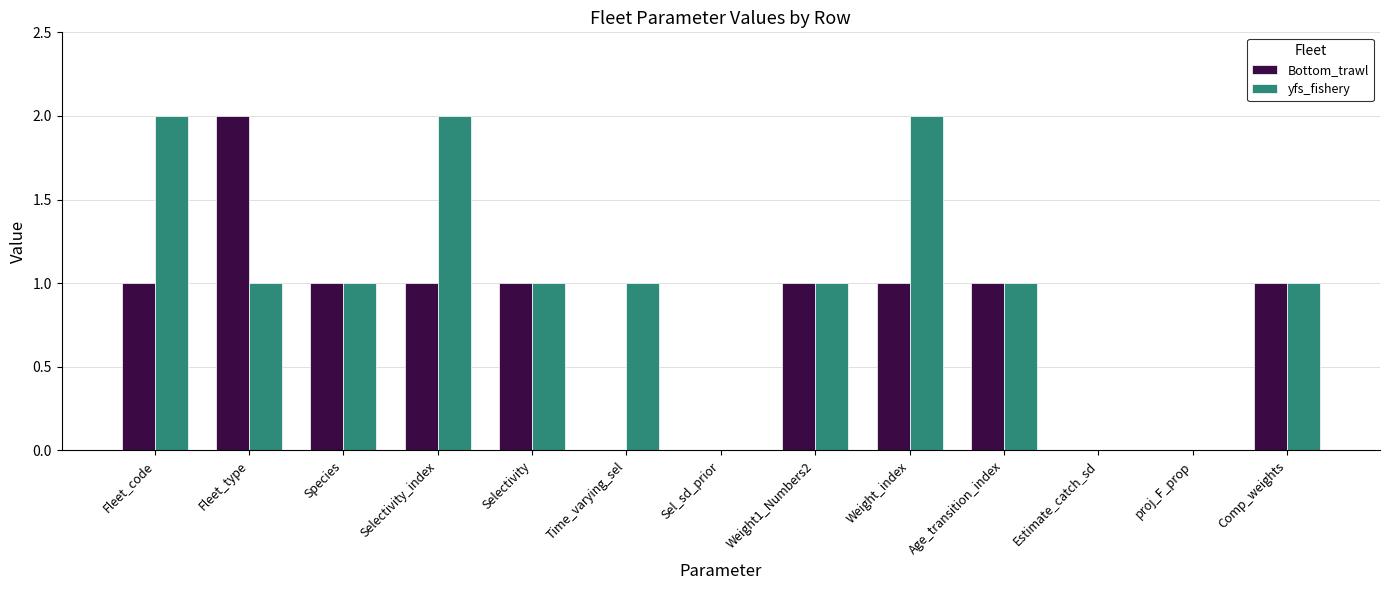

The Bottom_trawl series shows 1 at Fleet_code. True or false?

True